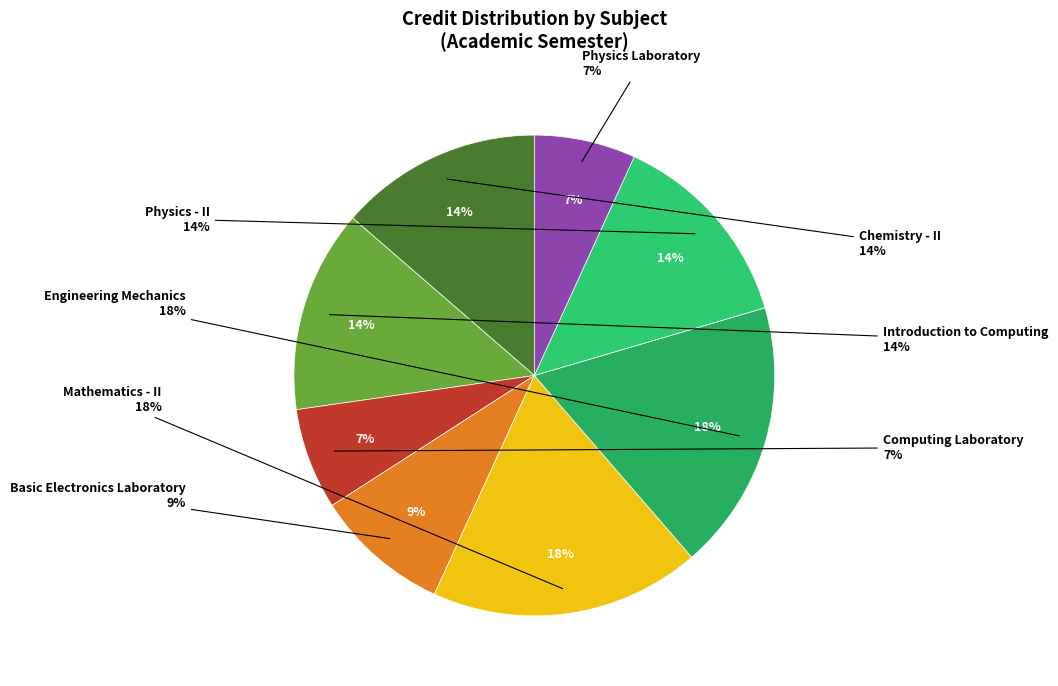

The Computing Laboratory slice represents 2% of the pie. True or false?

False